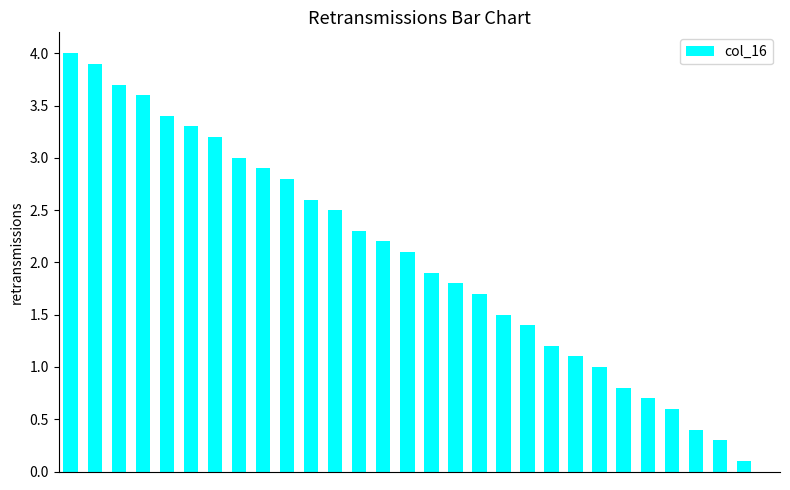

What is the maximum value shown in the chart?

4.0